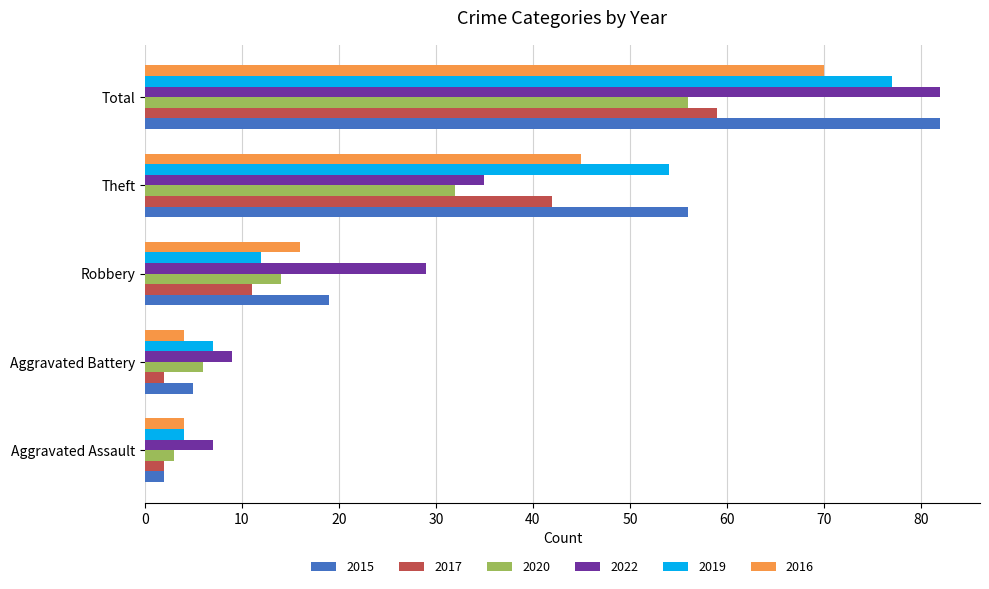

What is the greatest value displayed?

82